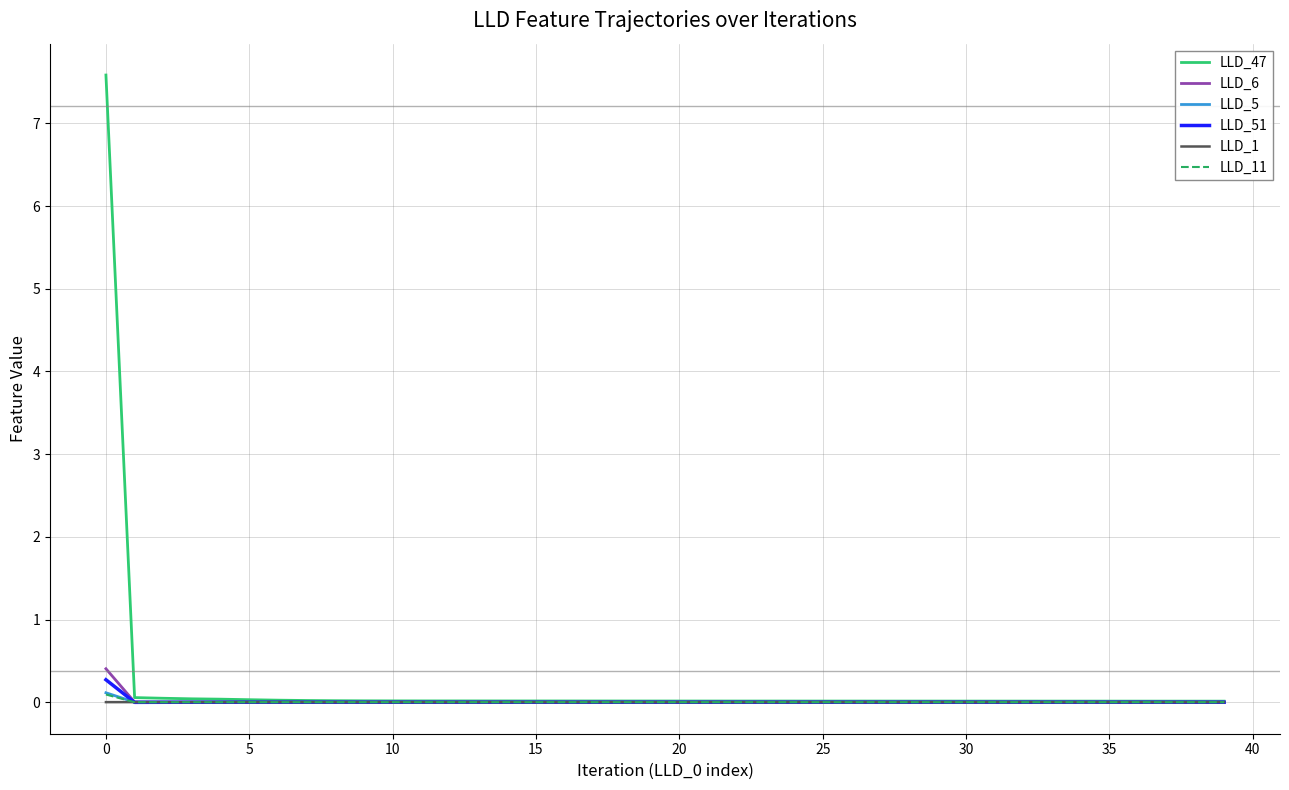

Which series has the largest range (max minus min)?

LLD_47